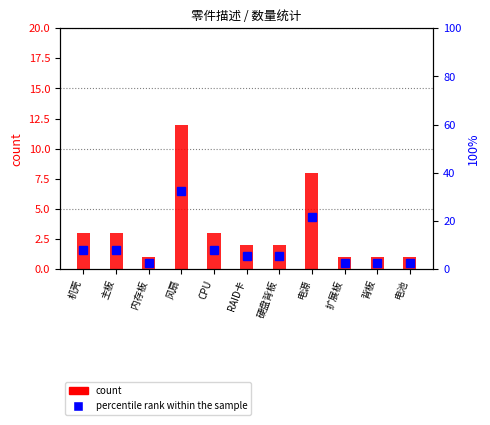

What is the difference between the highest and lowest values at RAID卡?

3.4